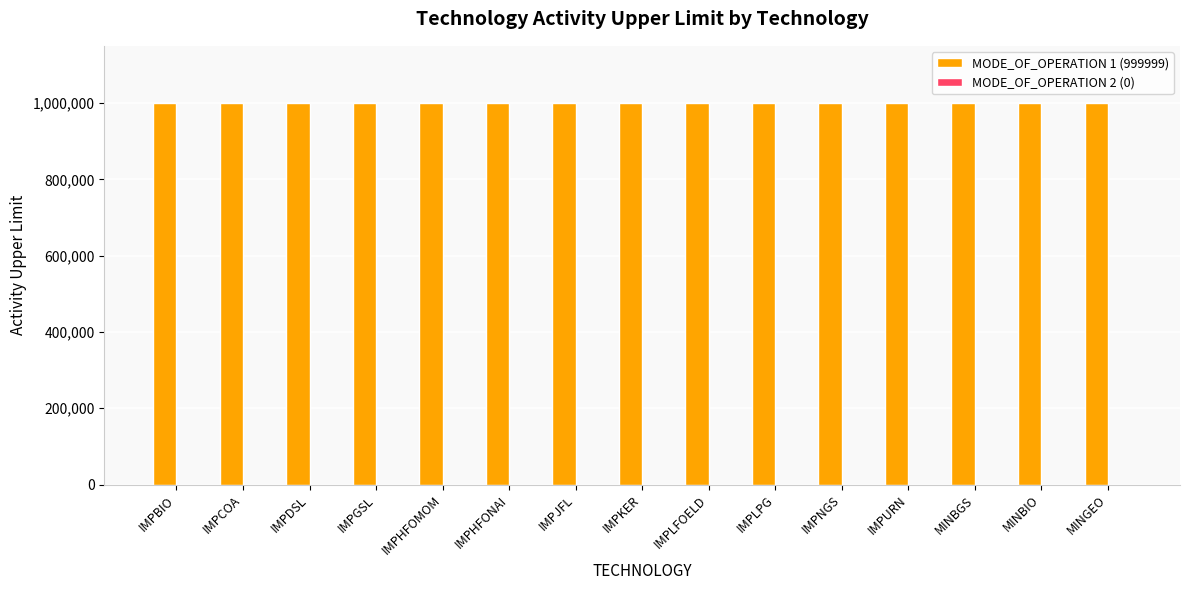

Is it true that MODE_OF_OPERATION 1 (999999) equals 999999 at IMPGSL?

True